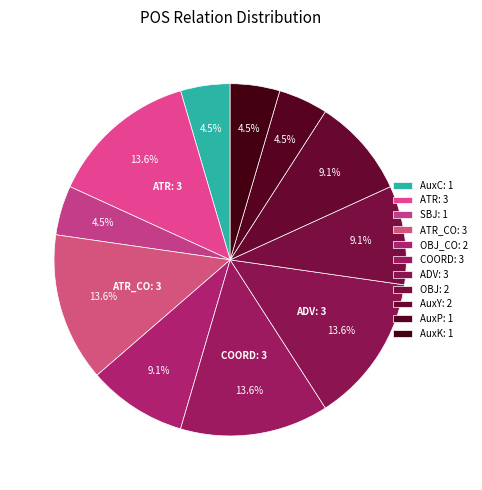

How many slices are in this pie chart?

11